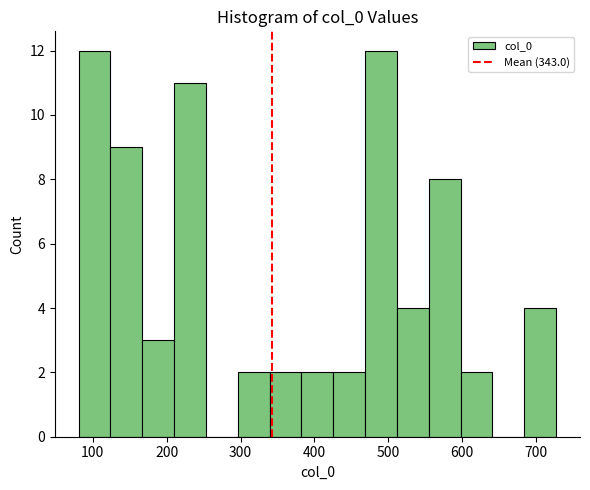

Reading left to right, list every bar in this chart as the range it spans on the x-axis followed by its height. Neither the bar edges nor the heights are printed on the chart, so give them approximately, as read against the axes.

80 to 120: 12
120 to 170: 9
170 to 210: 3
210 to 250: 11
250 to 300: 0
300 to 340: 2
340 to 380: 2
380 to 430: 2
430 to 470: 2
470 to 510: 12
510 to 550: 4
550 to 600: 8
600 to 640: 2
640 to 680: 0
680 to 730: 4